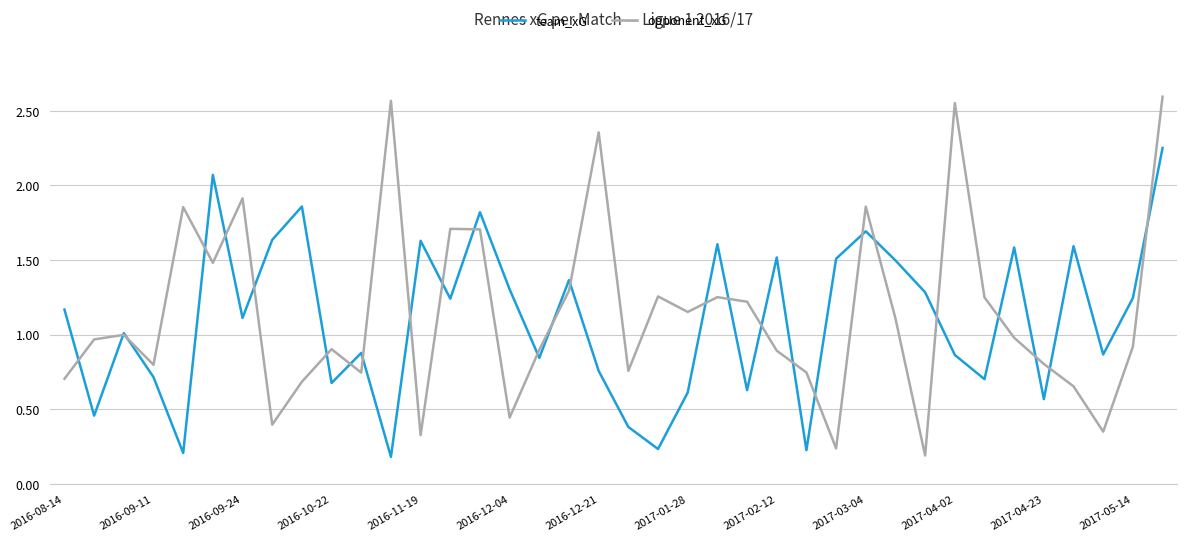

What are all the series names shown in the legend?

team_xG, opponent_xG